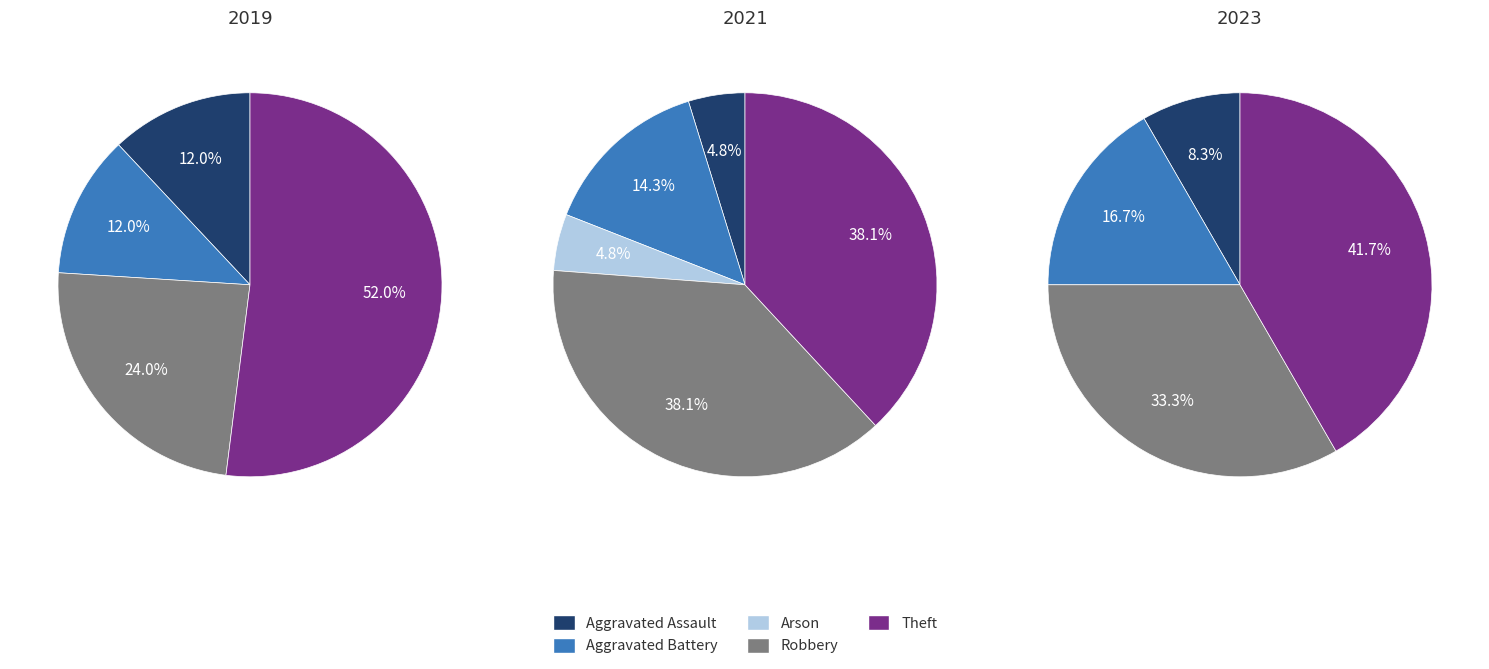

True or false: Aggravated Assault accounts for 1% of the total.

False